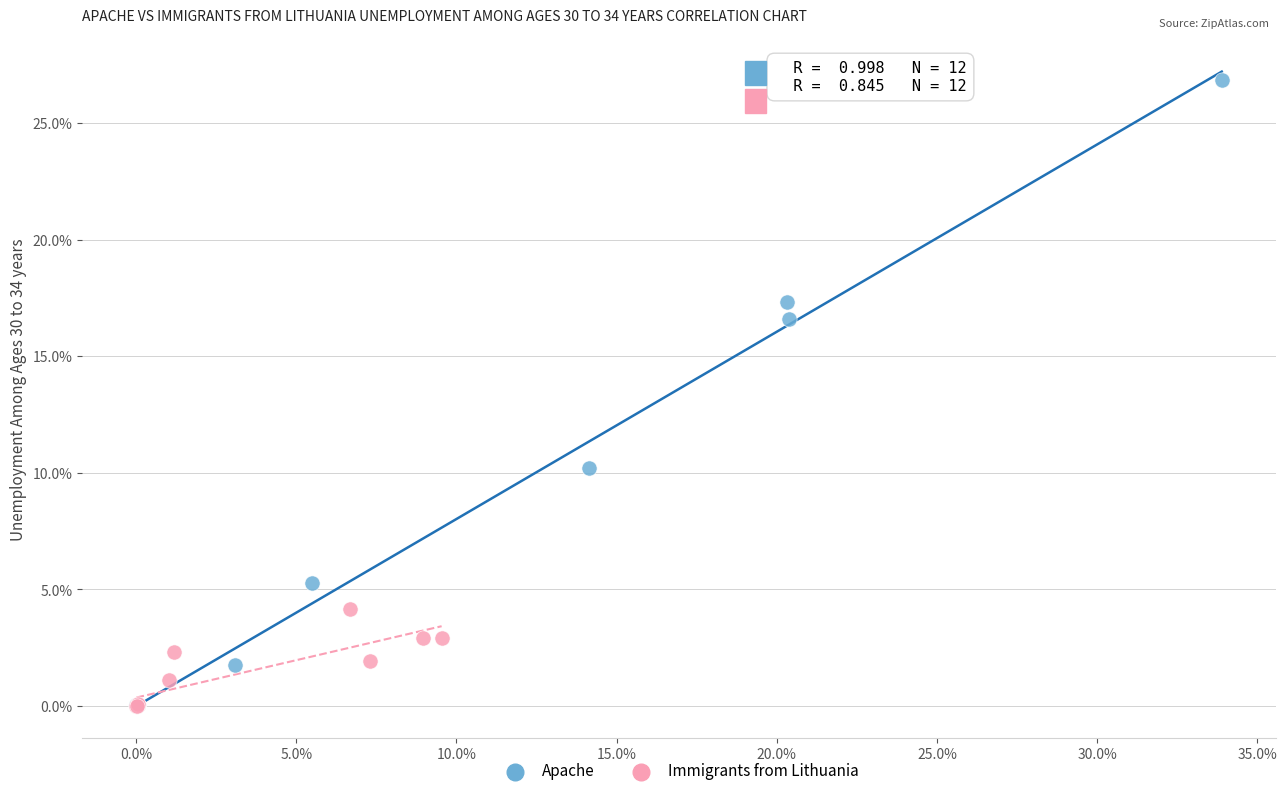

Which series reaches the maximum Y coordinate?

Apache